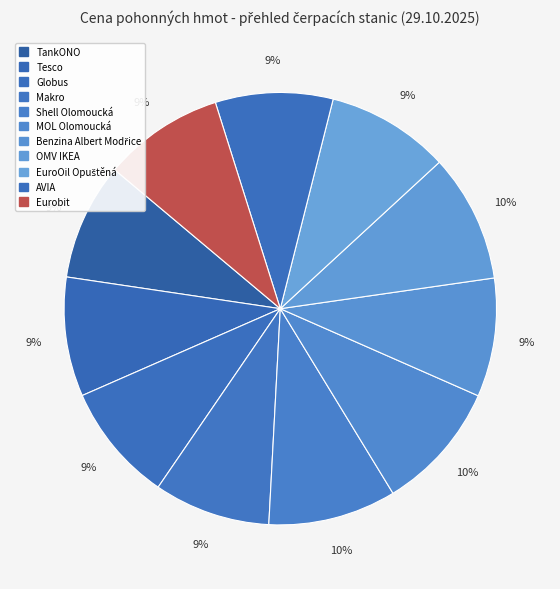

To the nearest percent, what percentage of the pie is OMV IKEA?

10%